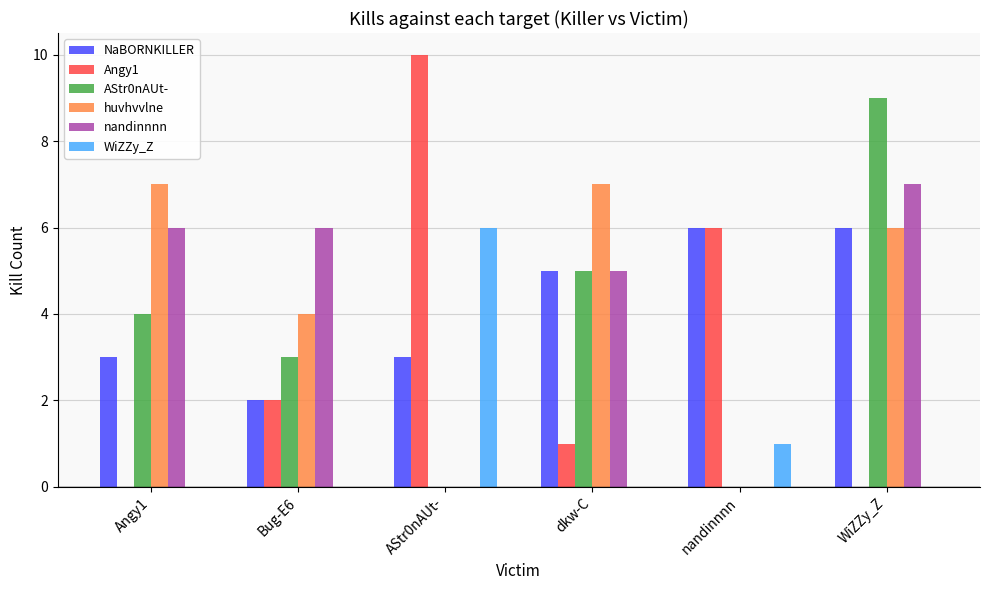

Reading left to right, transcribe all the data shown in this chart.

NaBORNKILLER: 3	2	3	5	6	6
Angy1: 0	2	10	1	6	0
AStr0nAUt-: 4	3	0	5	0	9
huvhvvlne: 7	4	0	7	0	6
nandinnnn: 6	6	0	5	0	7
WiZZy_Z: 0	0	6	0	1	0